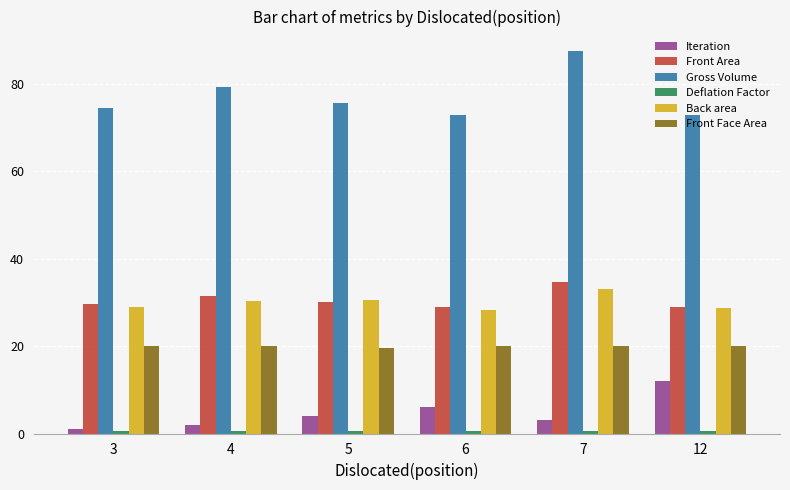

What is the difference between the maximum and minimum values in the Front Area series?

5.8